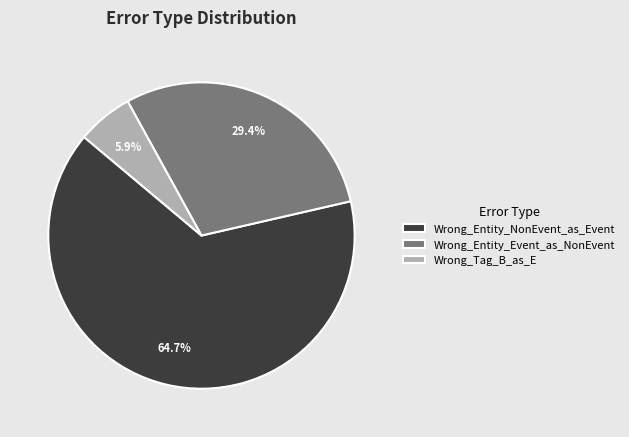

Do Wrong_Entity_NonEvent_as_Event and Wrong_Tag_B_as_E together represent more than half of the pie?

Yes